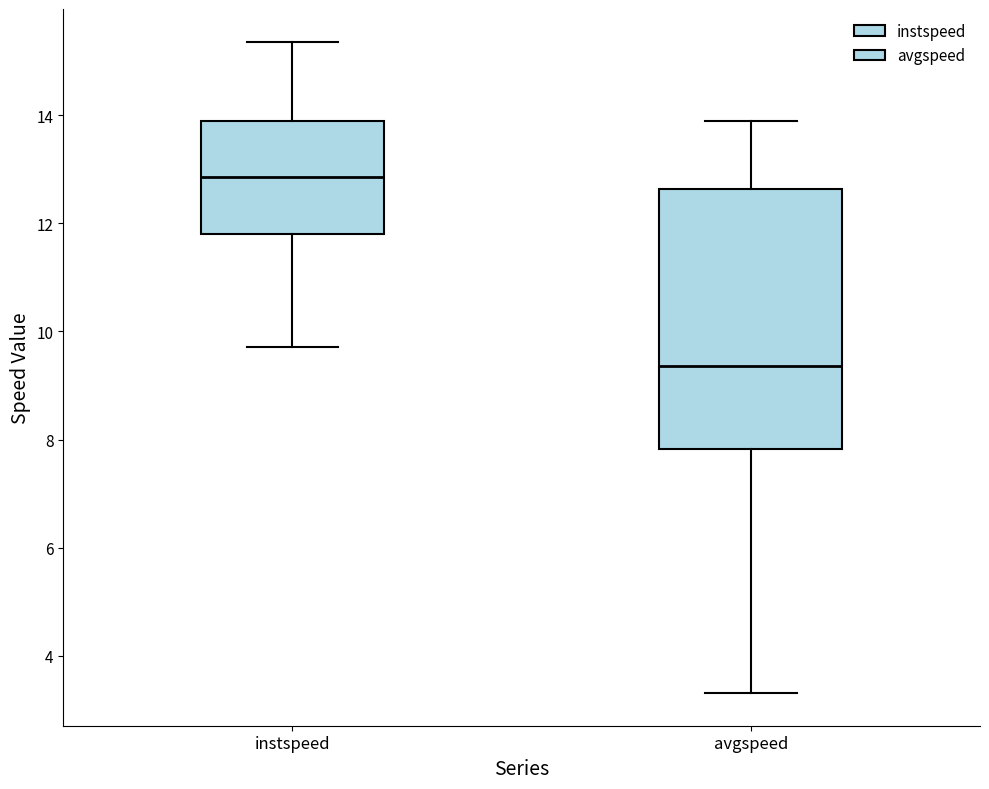

Reading left to right, transcribe this box plot: for each box, give where its median line is, the range the box spans, and where its two whiskers end, as read against the y-axis. The values are not printed on the chart, so give them approximately, as read against the axis.

instspeed: median 12.8, box 11.8 to 13.8, whiskers 9.8 to 15.4
avgspeed: median 9.4, box 7.8 to 12.6, whiskers 3.4 to 13.8